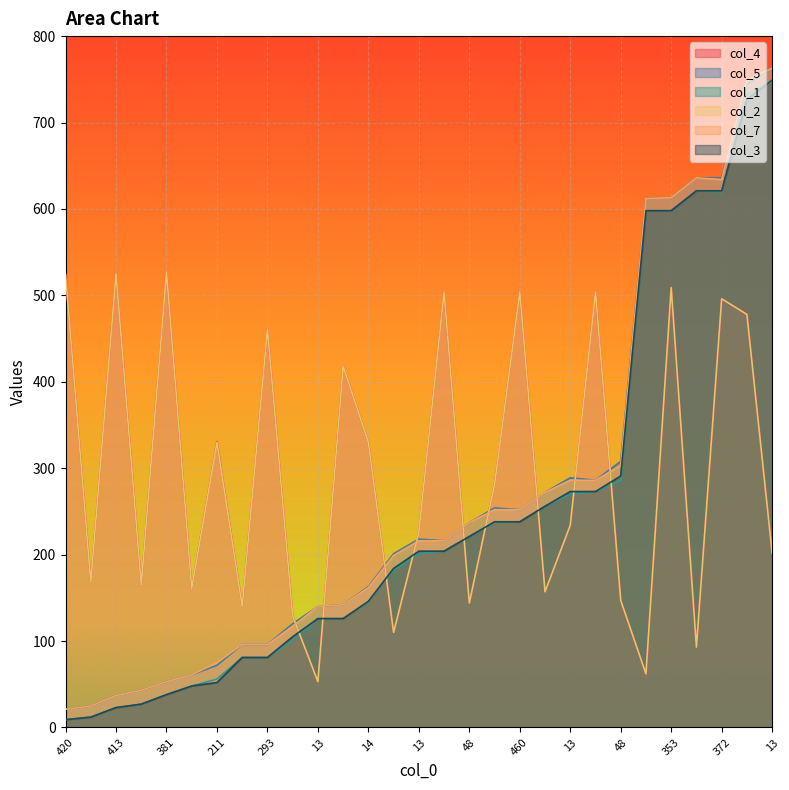

How many lines are shown in the chart?

6